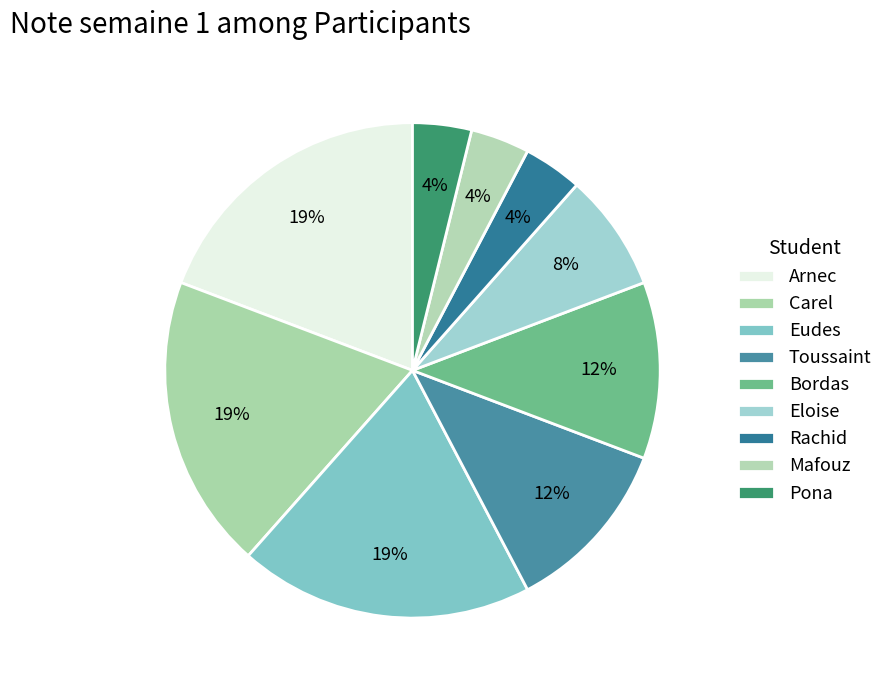

How many segments does this pie chart have?

9